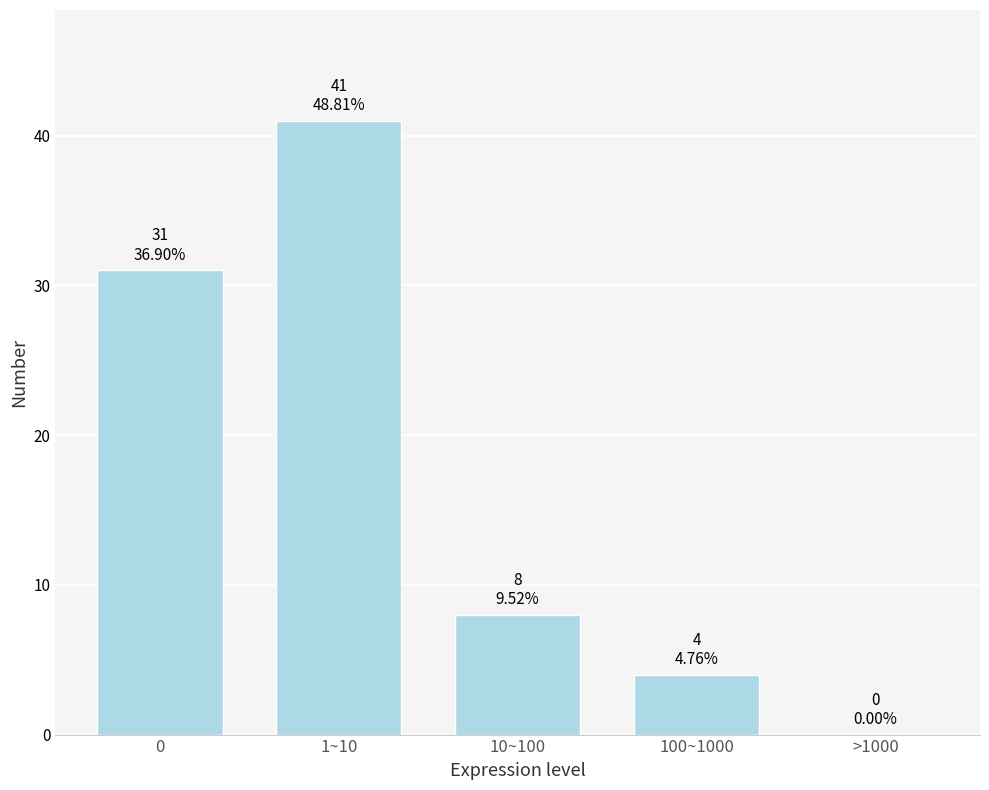

Reading left to right, extract all data points from this chart.

0=31	1~10=41	10~100=8	100~1000=4	>1000=0